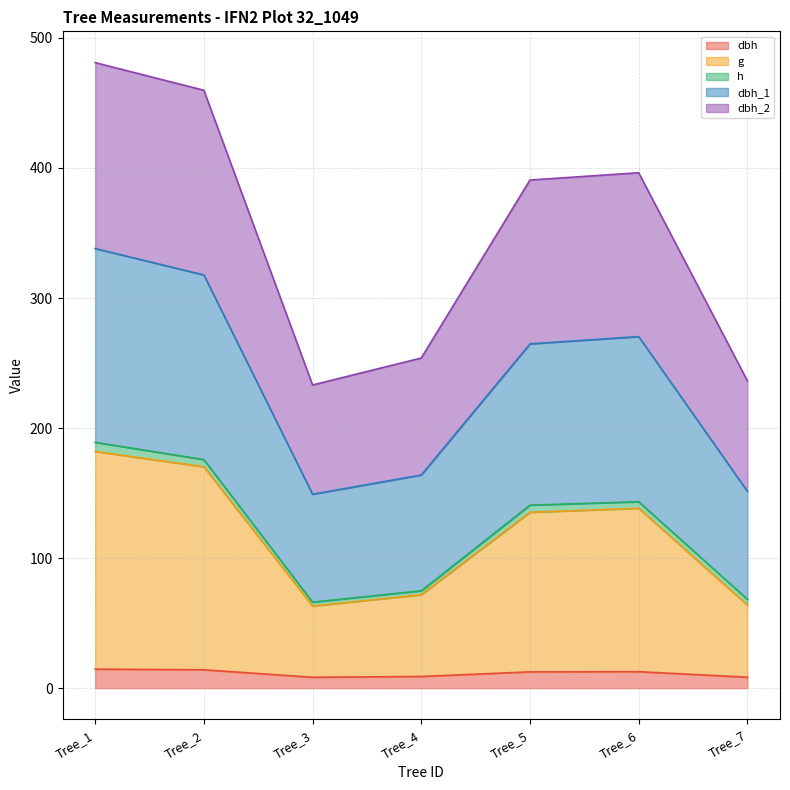

Where is the first local maximum for dbh?

Tree_6